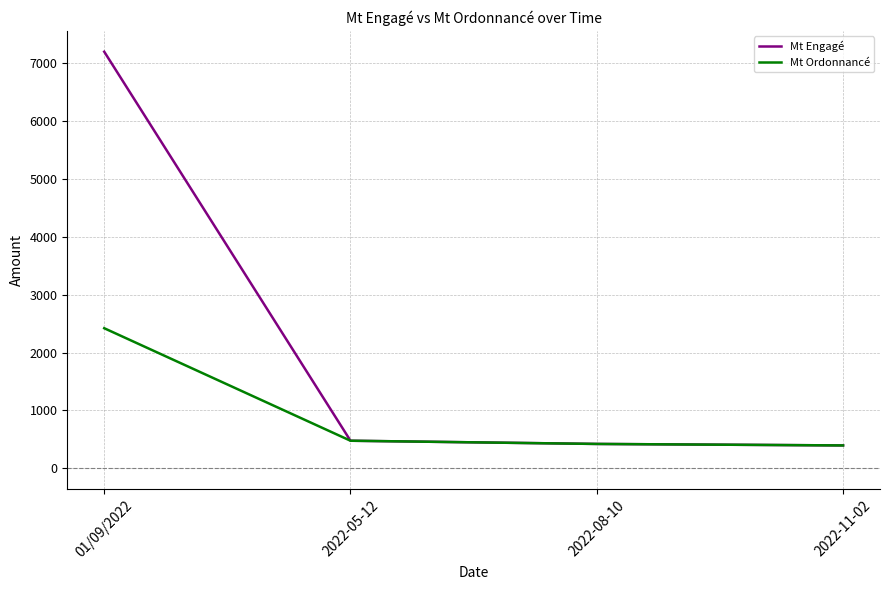

What is the sum of all Mt Engagé values?

8496.3